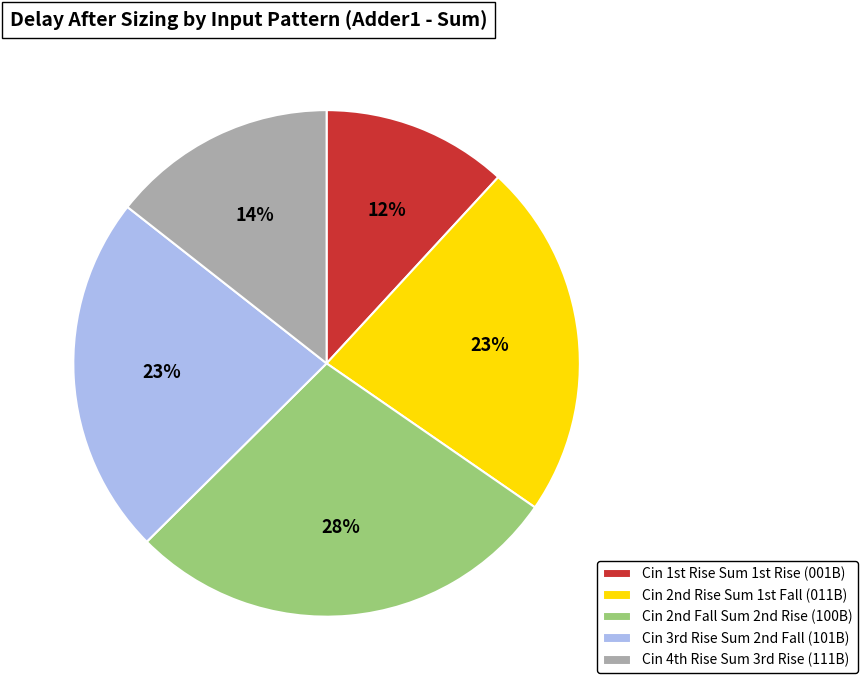

How many slices are in this pie chart?

5